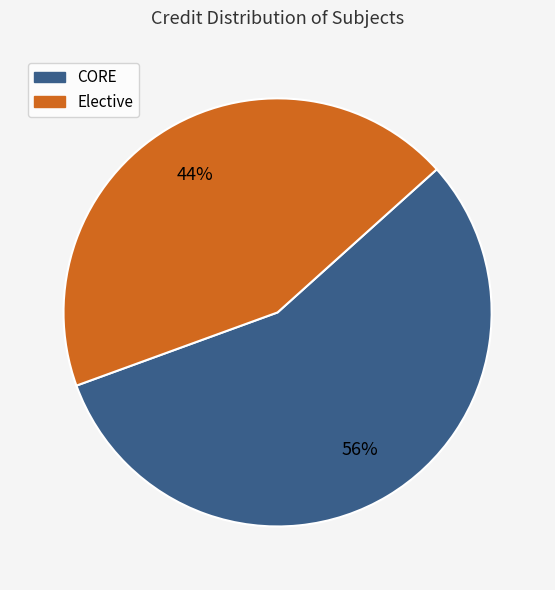

Is it true that CORE is 48% of the pie?

False